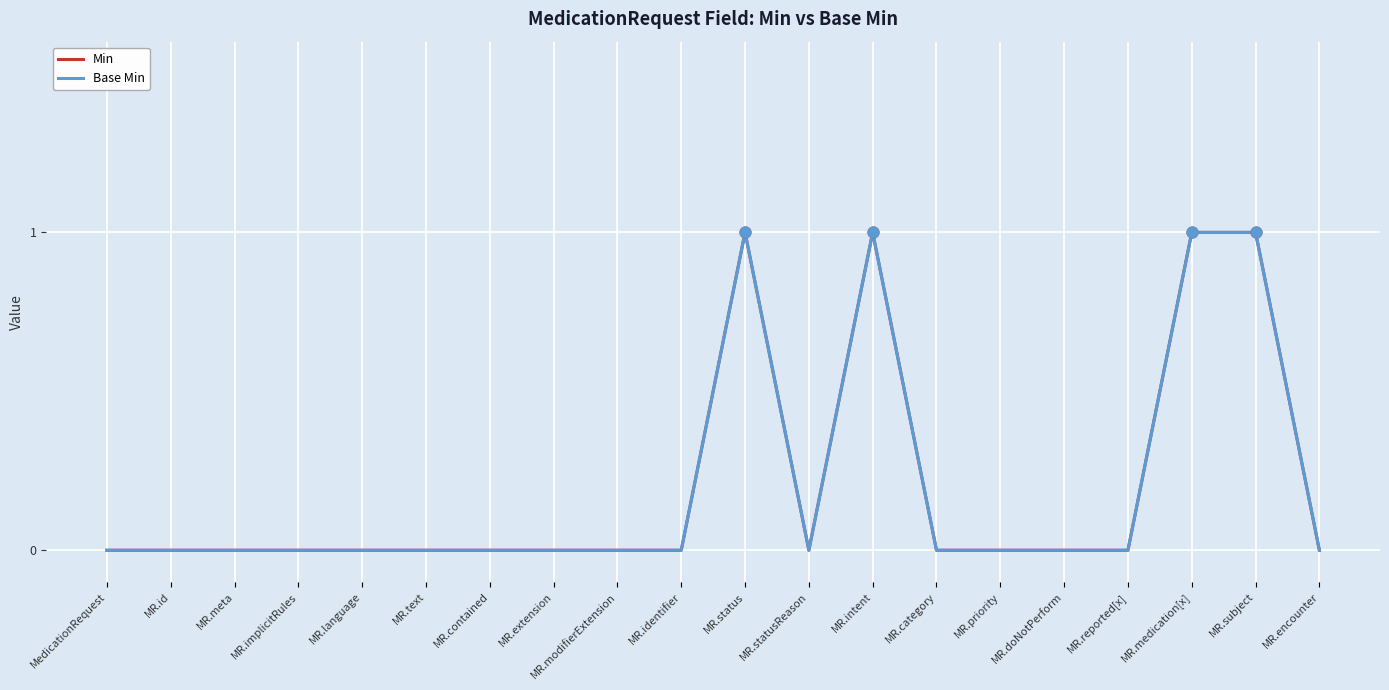

Does the chart have visible grid lines?

Yes